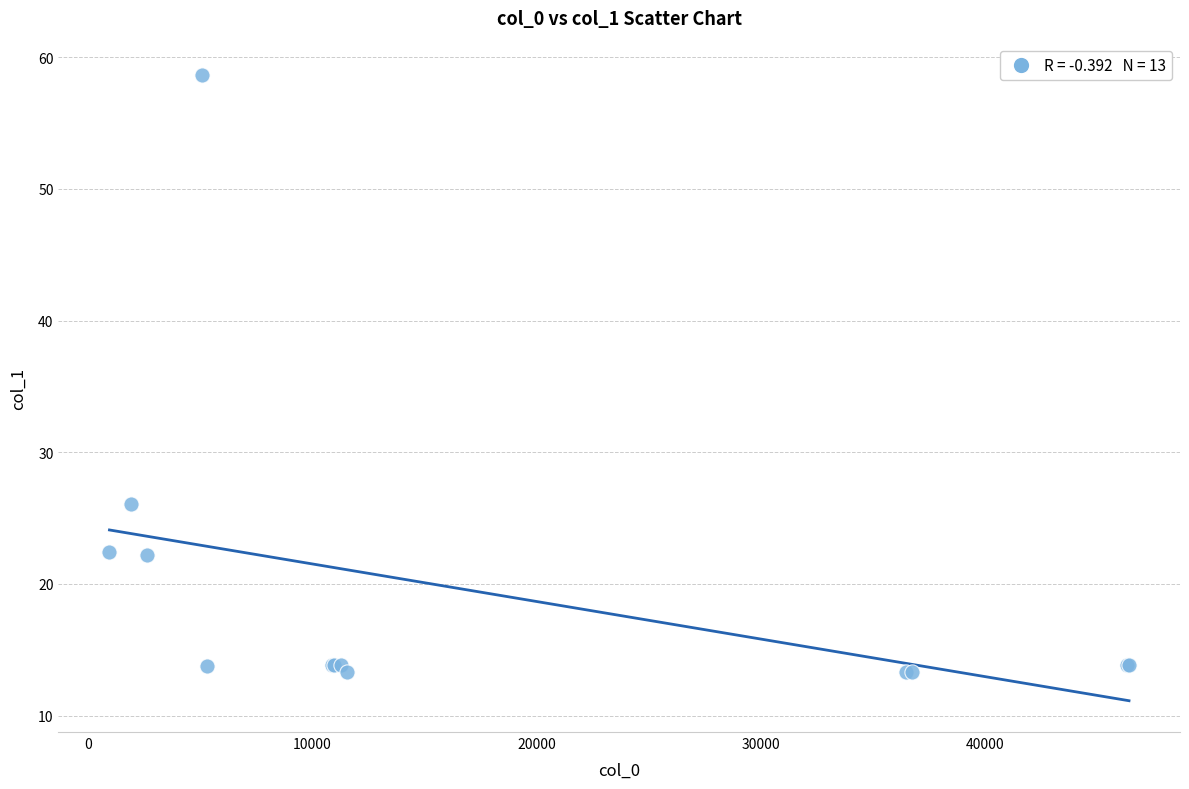

What Y value in the scatter plot is closest to 35?

26.1